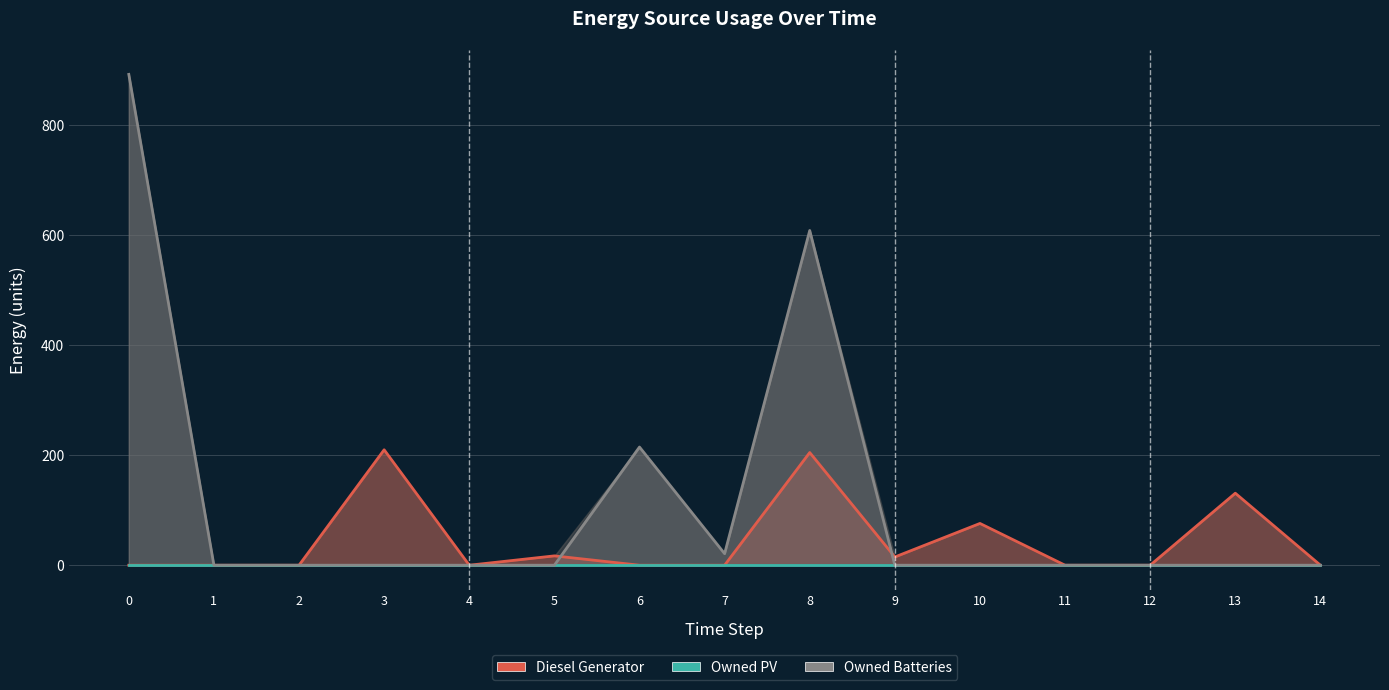

How many positive values does the Owned Batteries line series have?

4